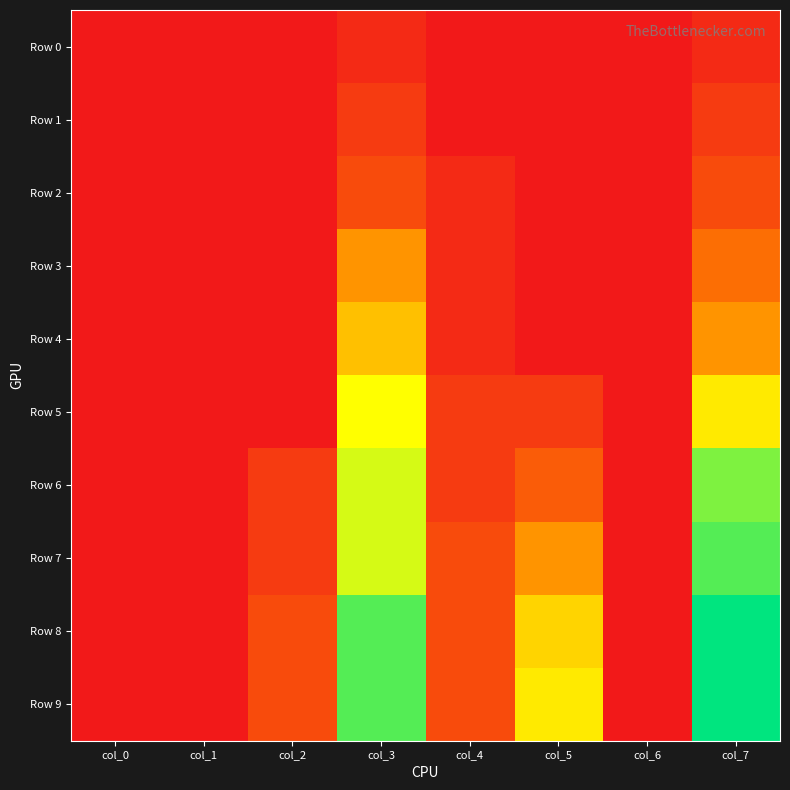

Rank the series by their maximum value, from highest to lowest.

Row 8, Row 9, Row 7, Row 6, Row 5, Row 4, Row 3, Row 2, Row 1, Row 0